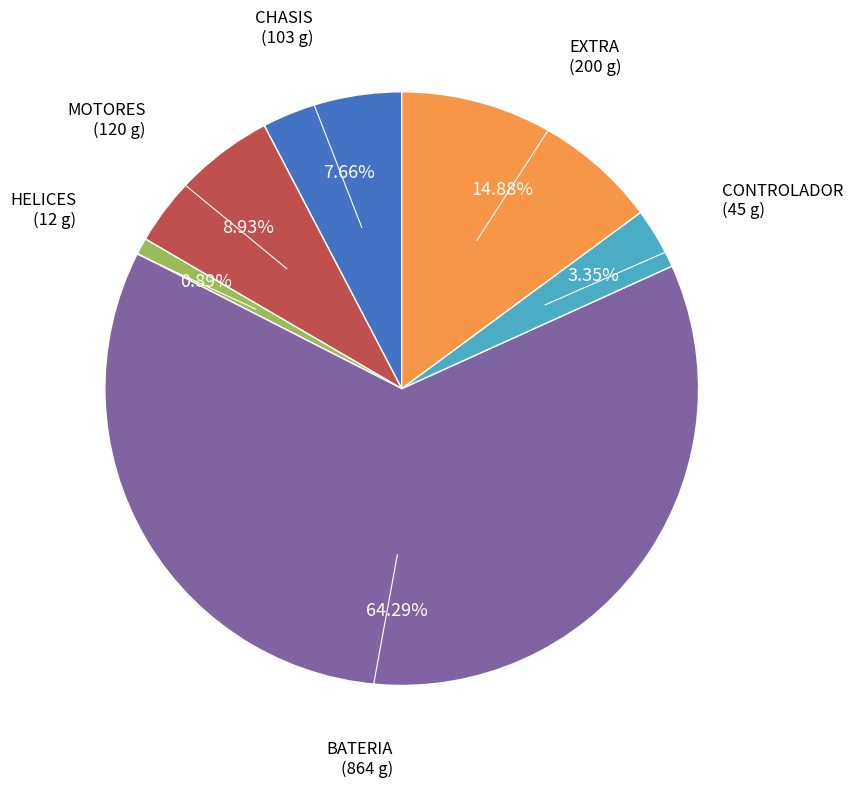

Does any single category account for the majority?

Yes